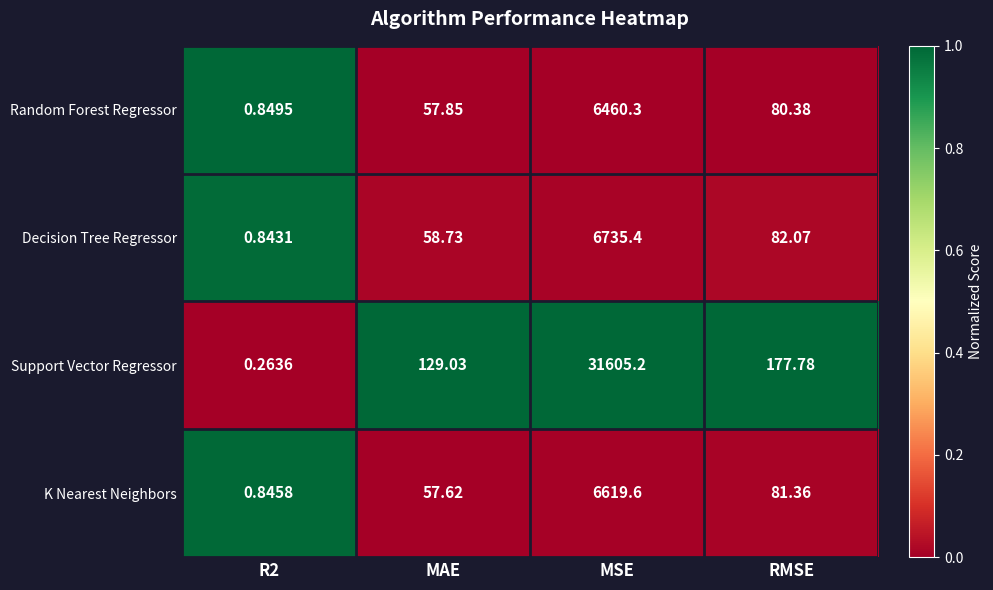

List the series in order of their peak value, lowest first.

Random Forest Regressor, K Nearest Neighbors, Decision Tree Regressor, Support Vector Regressor